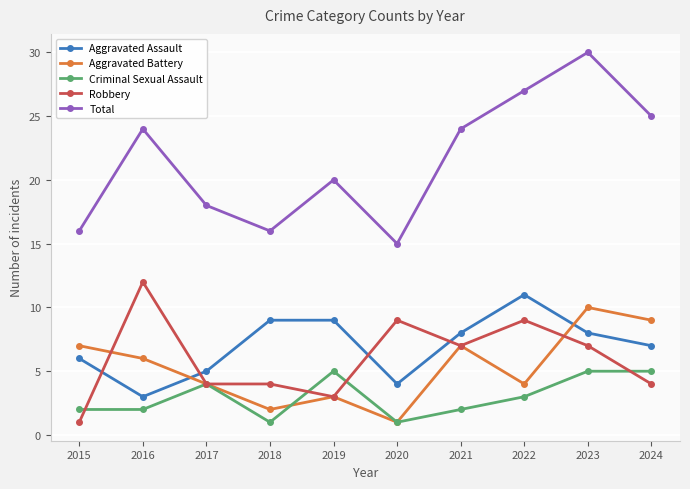

At which label is Aggravated Assault closest to 7?

2024